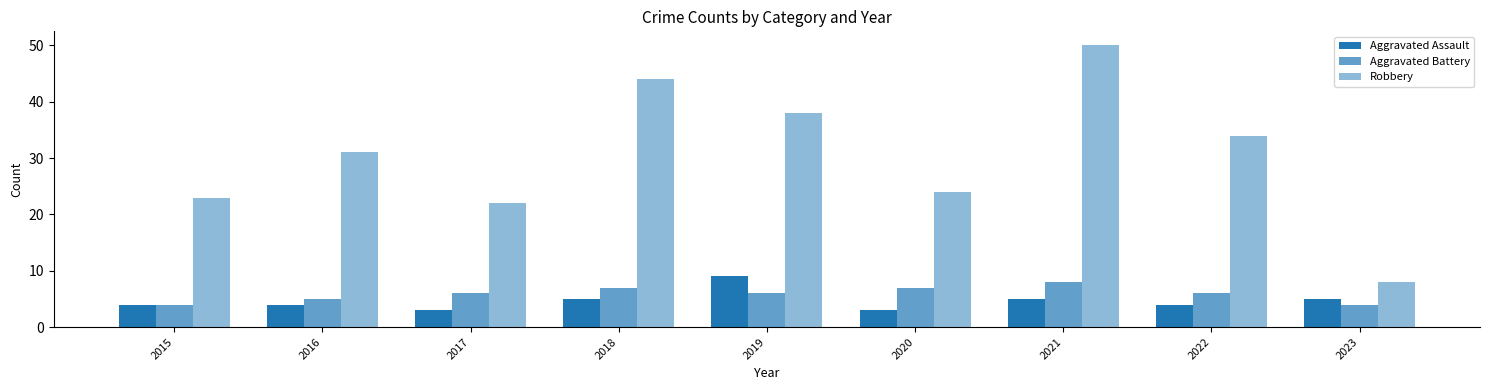

Is it true that Robbery equals 33 at 2017?

False